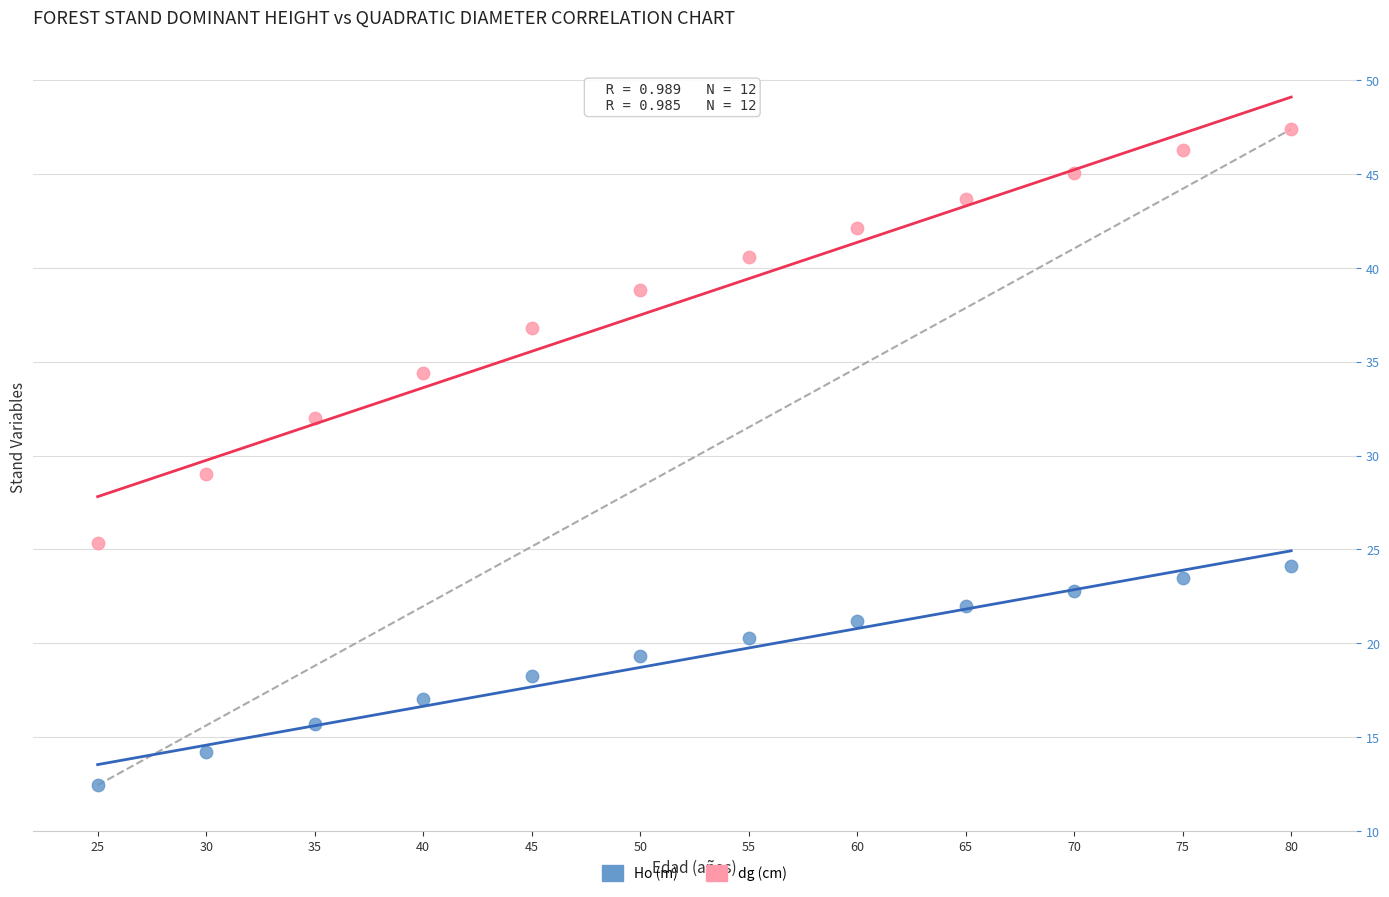

What are all the series names shown in the legend?

Ho (m), dg (cm)